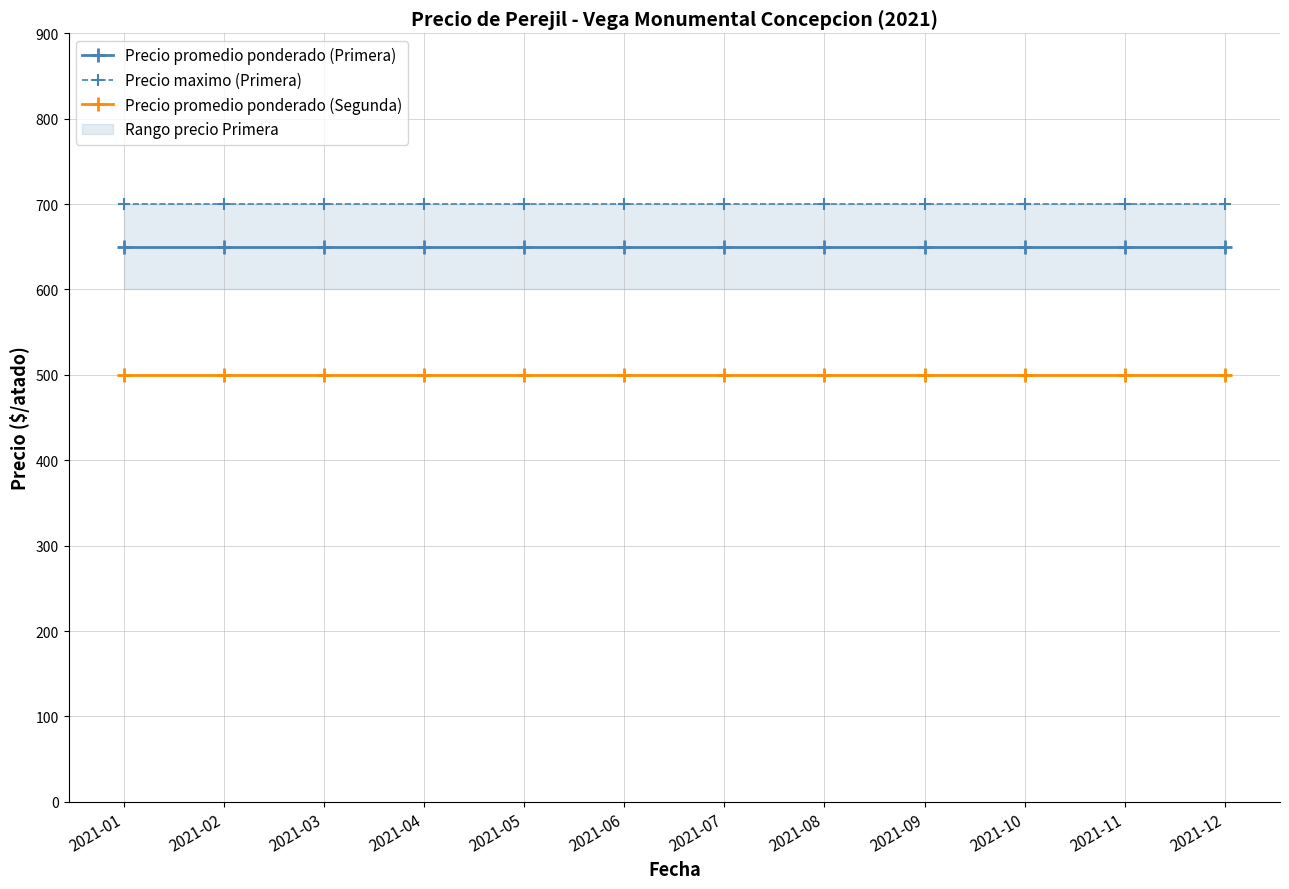

True or false: Precio maximo (Primera) and Precio promedio ponderado (Primera) cross at least once.

False